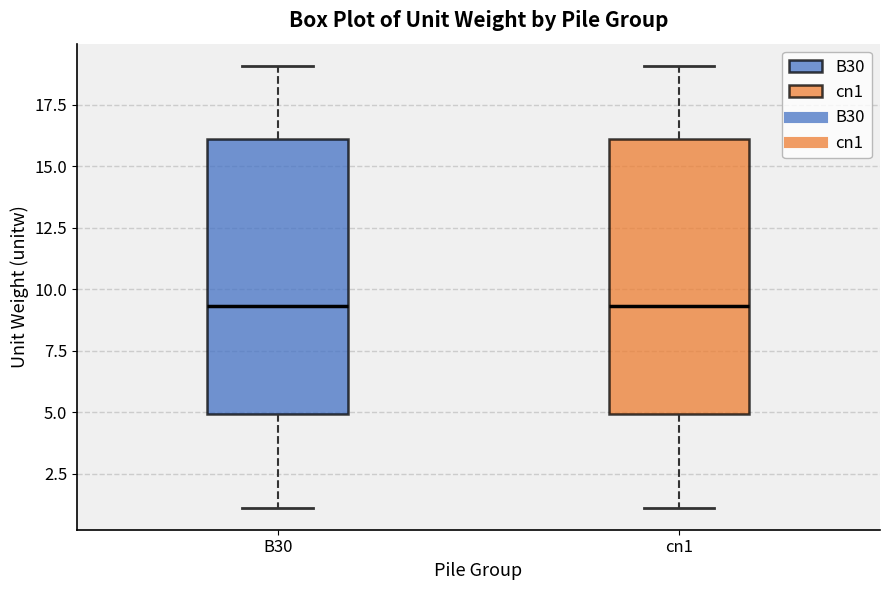

Where is the upper edge of the box for cn1 on the y-axis? The values are not printed on the chart, so give them approximately, as read against the axis.

16.0